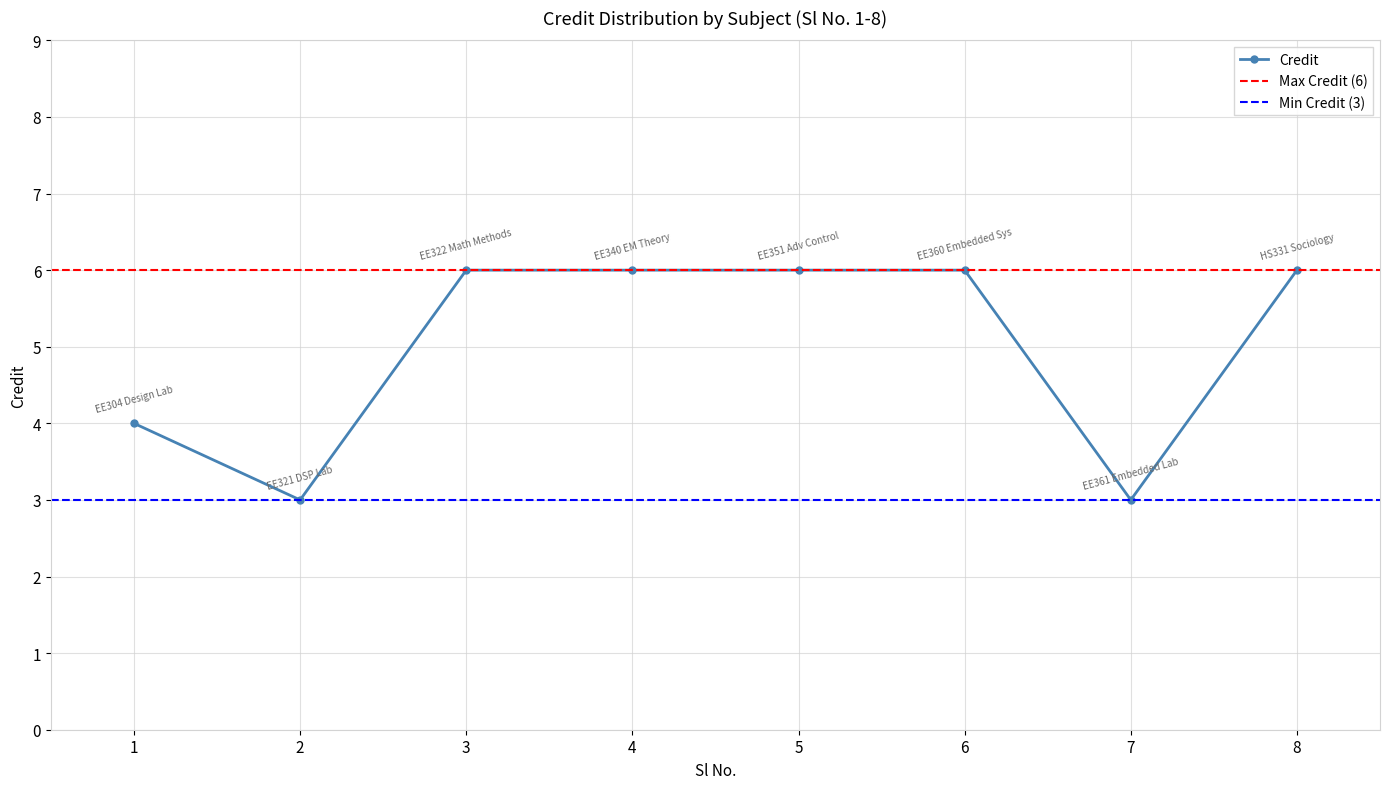

The chart shows a value of 6 at 3. True or false?

True